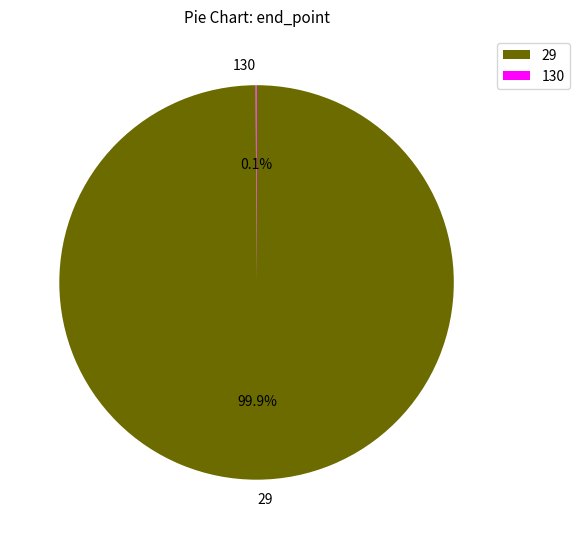

Is there a majority slice in this chart?

Yes